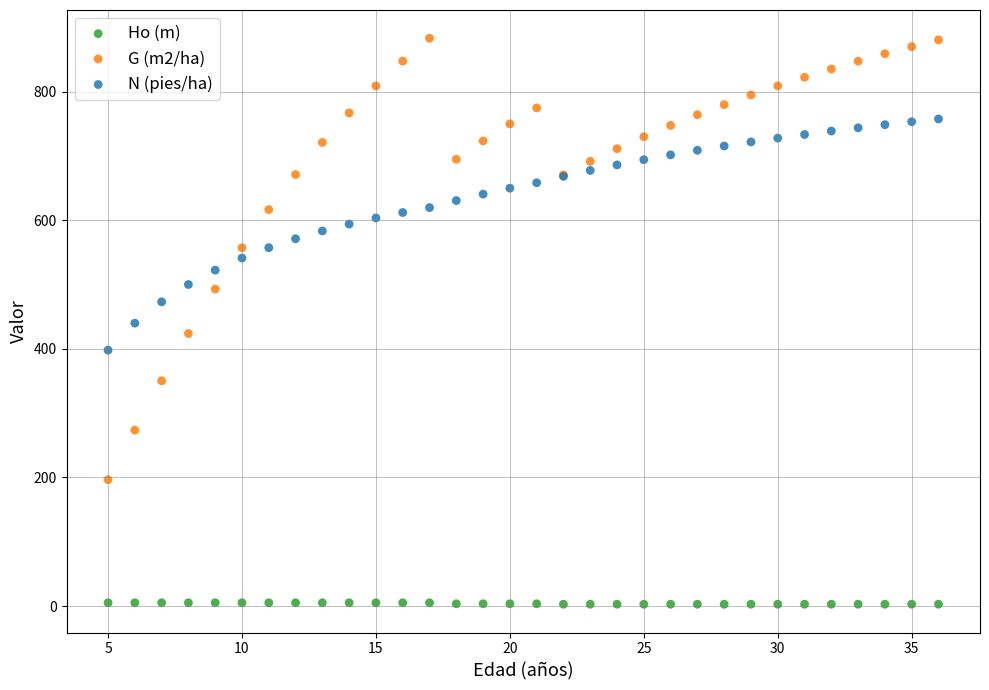

What are all the series names shown in the legend?

Ho (m), G (m2/ha), N (pies/ha)